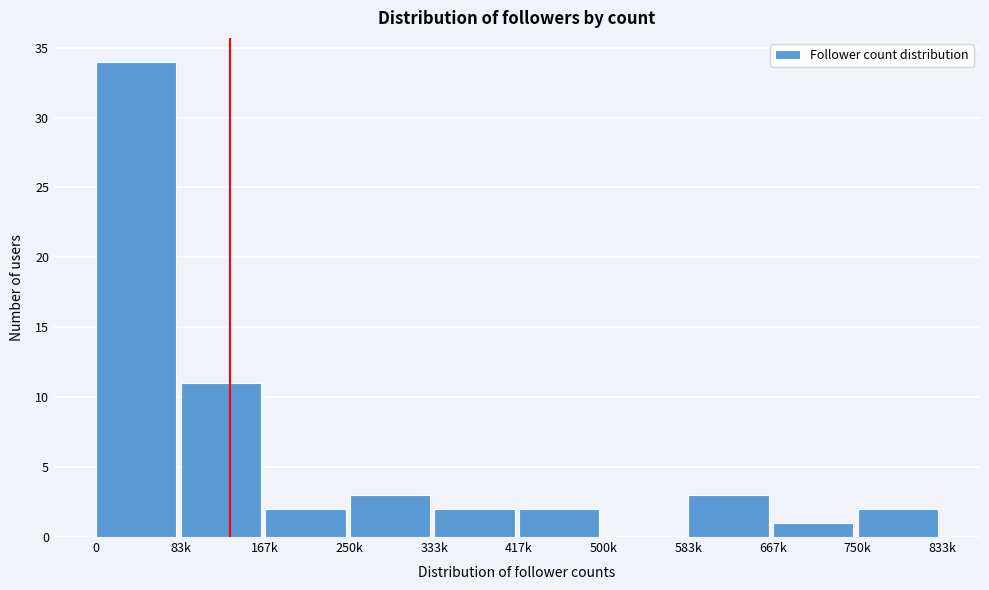

Reading right to left, list all the values displayed in this chart.

750k=2	667k=1	583k=3	500k=0	417k=2	333k=2	250k=3	167k=2	83k=11	0=34